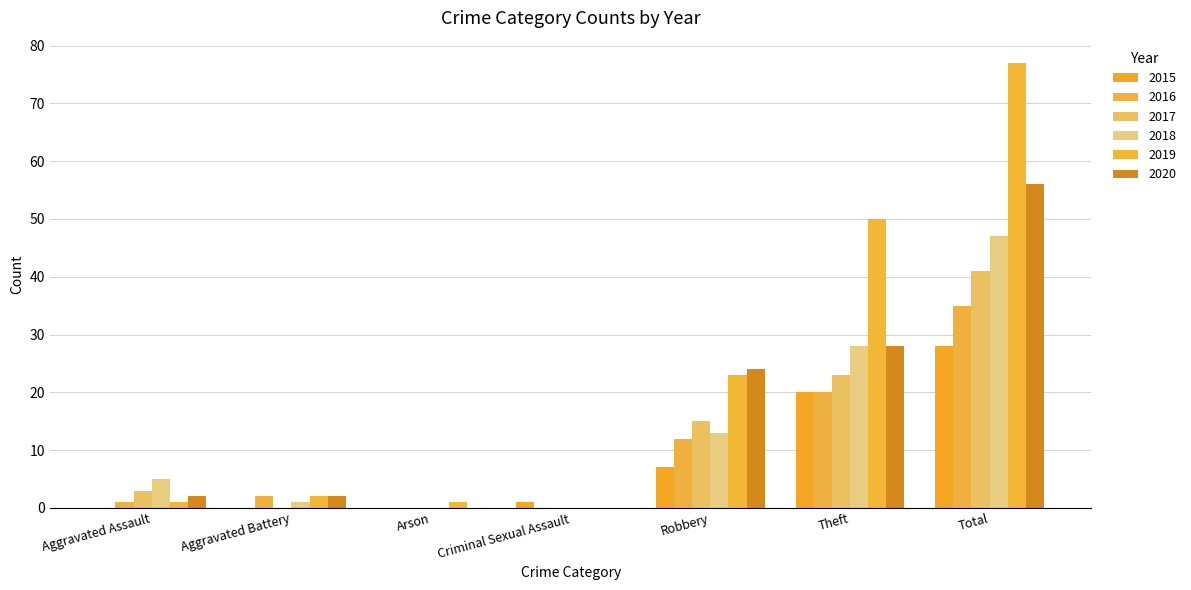

What is the difference between the maximum and second lowest values in the 2016 series?

35